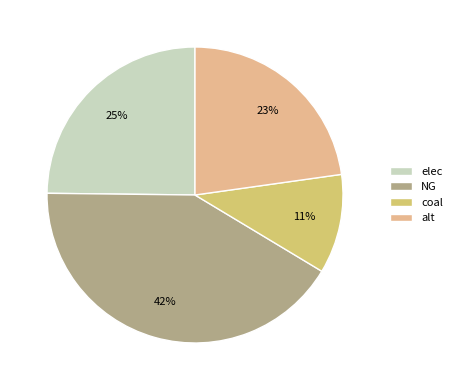

To the nearest percent, what is the average slice percentage?

25%